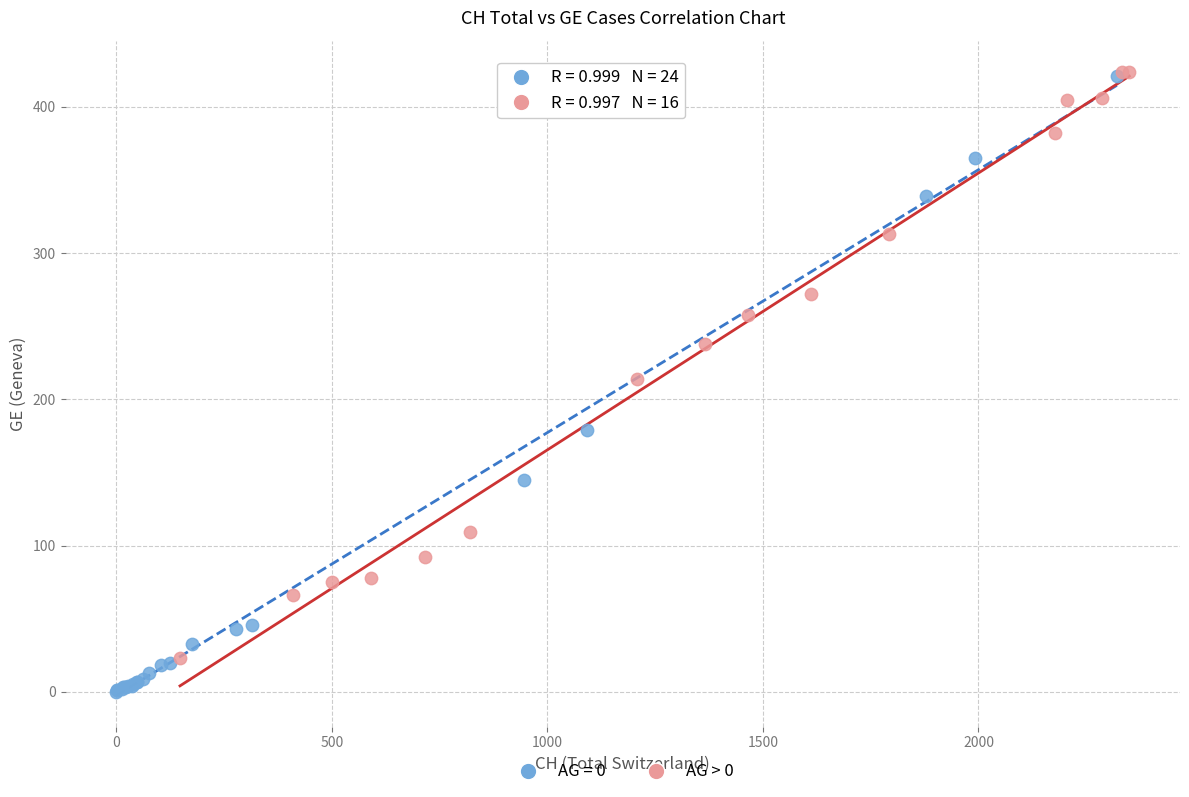

Which series has the widest spread of Y values?

AG = 0